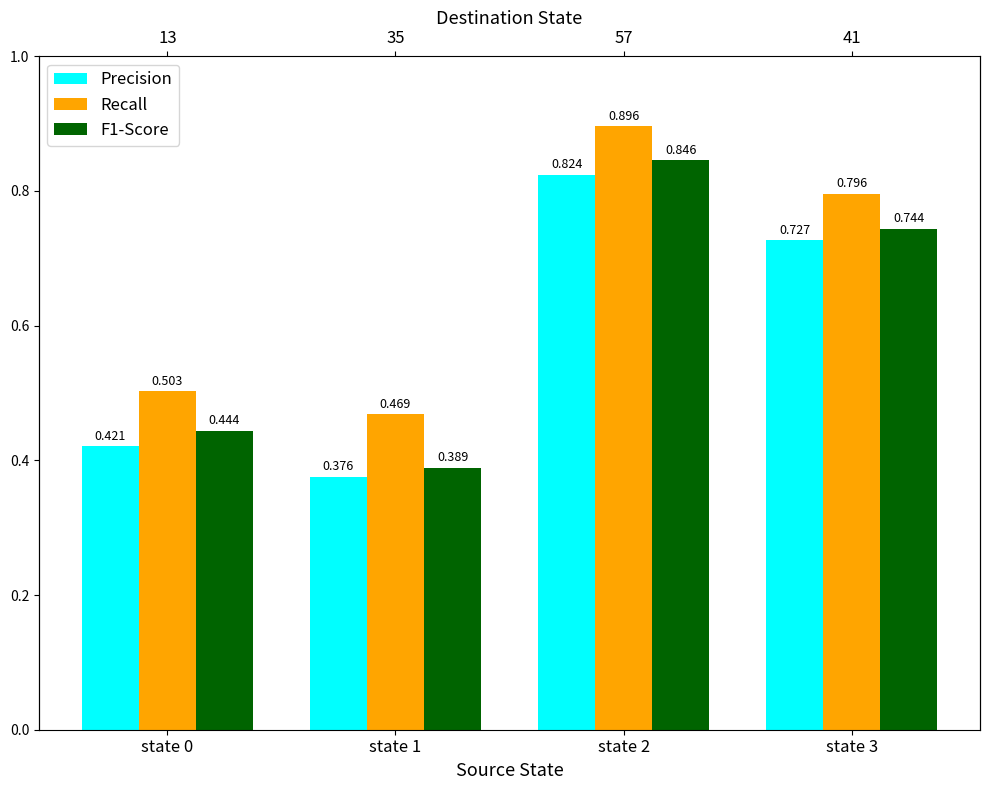

Are the bars horizontal?

No